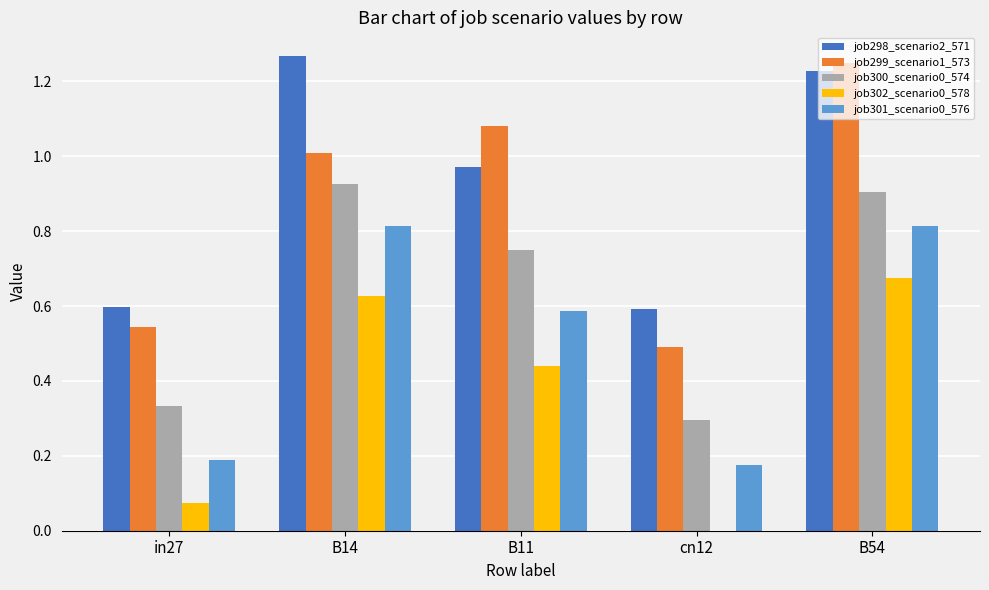

Does the chart contain stacked bars?

No